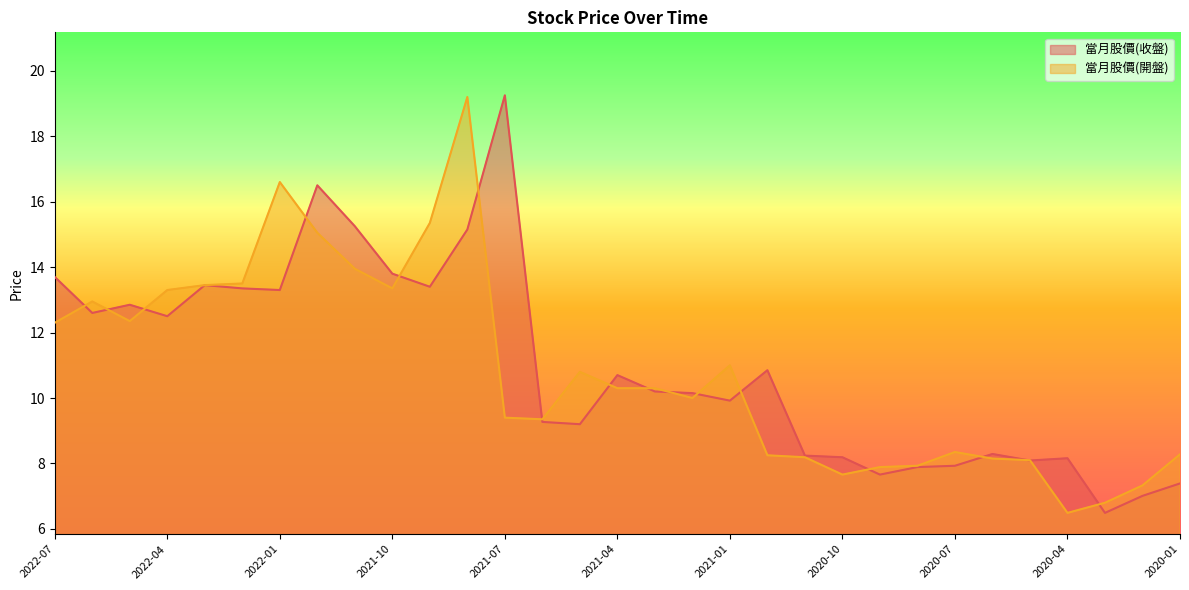

Which series has the widest spread of values?

當月股價(收盤)